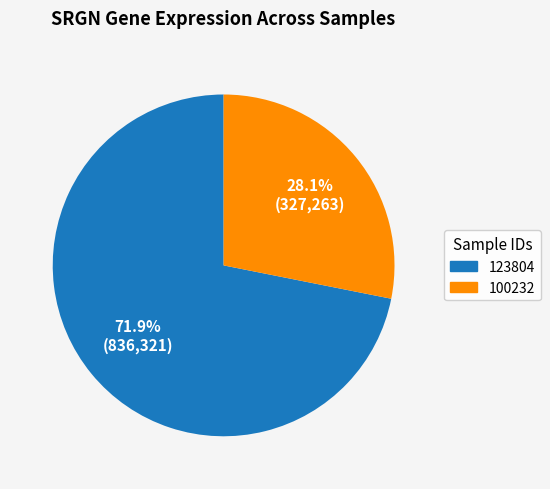

How much of the chart is everything except 100232?

71.9%